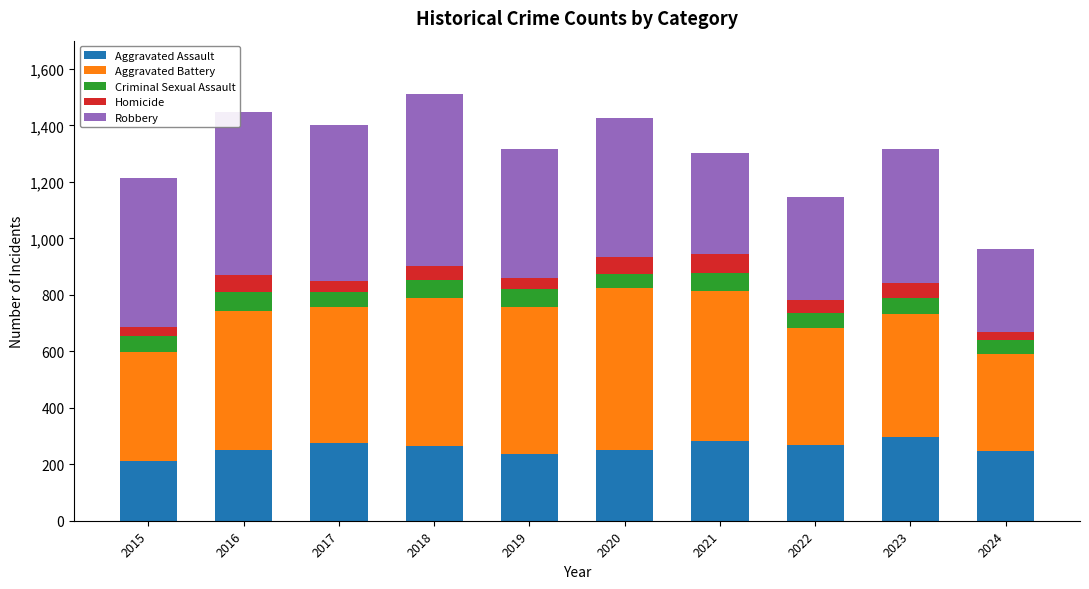

What is the sum of the Aggravated Assault values at 2022 and 2023?

562